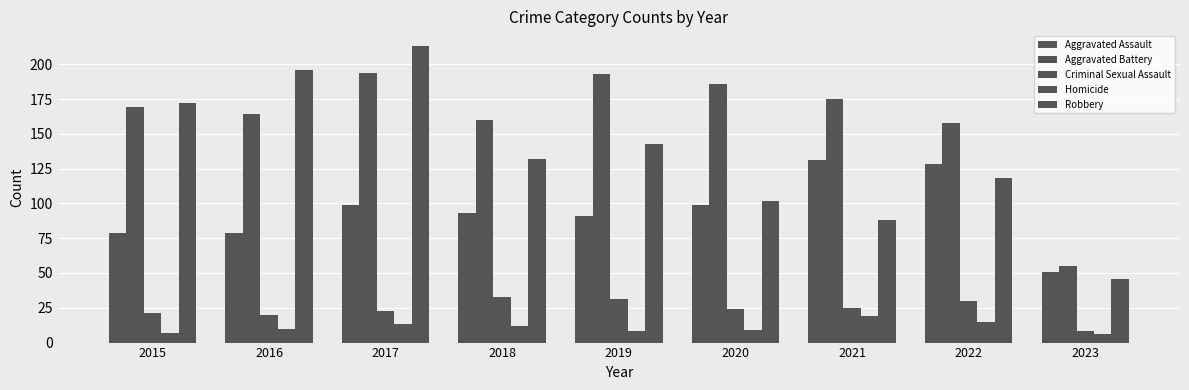

How many groups of bars are there?

9